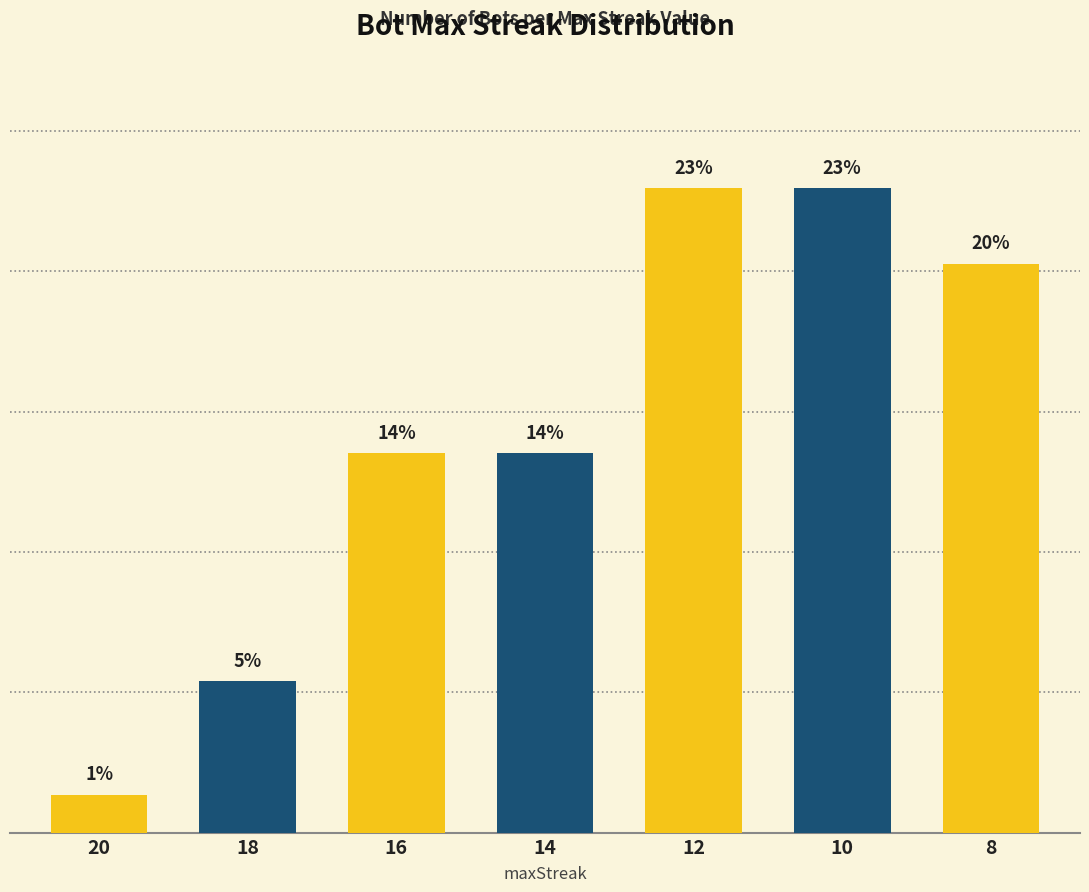

Which category has the highest value across all series?

12